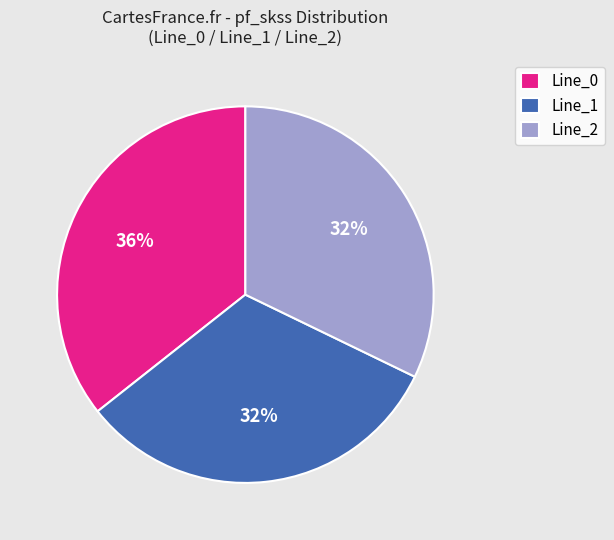

Count the number of slices in the pie.

3